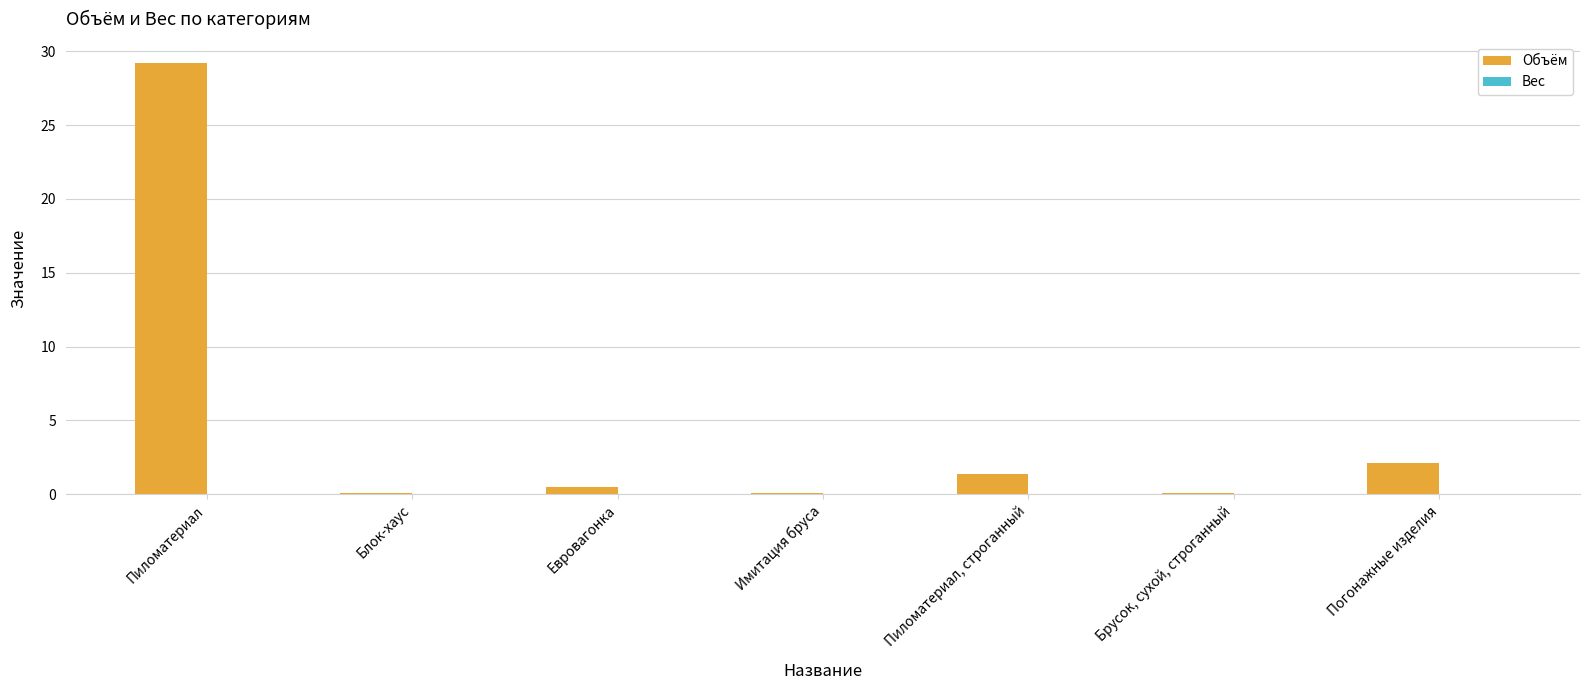

Reading left to right, what are all the values shown in this chart?

Пиломатериал=29.2	Блок-хаус=0.1	Евровагонка=0.5	Имитация бруса=0.1	Пиломатериал, строганный=1.4	Брусок, сухой, строганный=0.1	Погонажные изделия=2.1